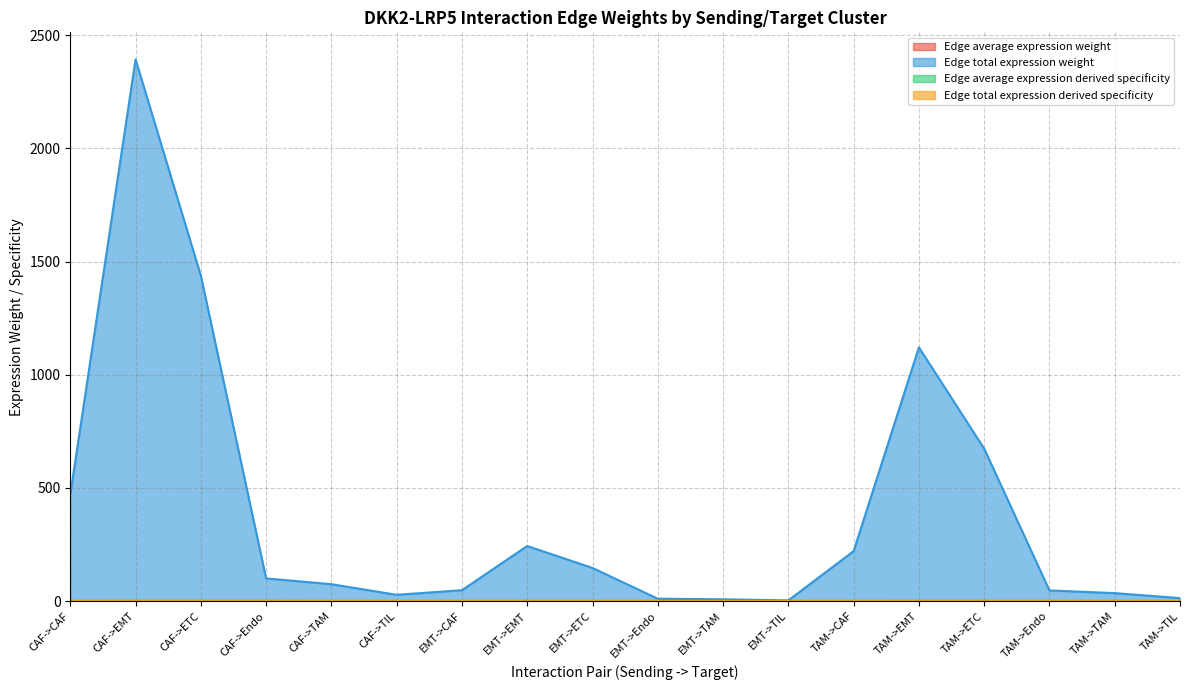

Where is Edge average expression weight nearest to the value 0?

EMT->TAM